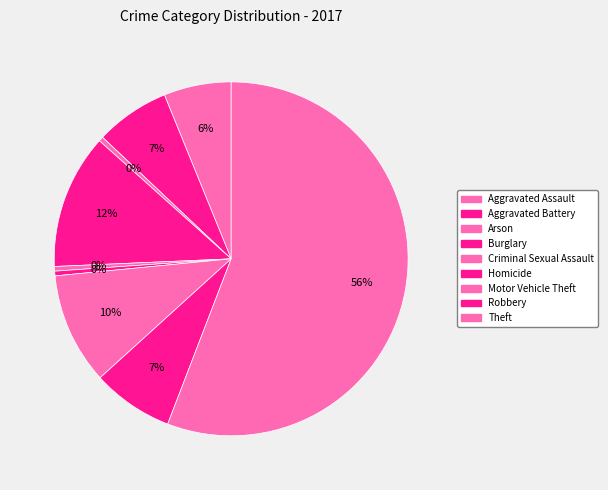

The Burglary slice represents 19% of the pie. True or false?

False